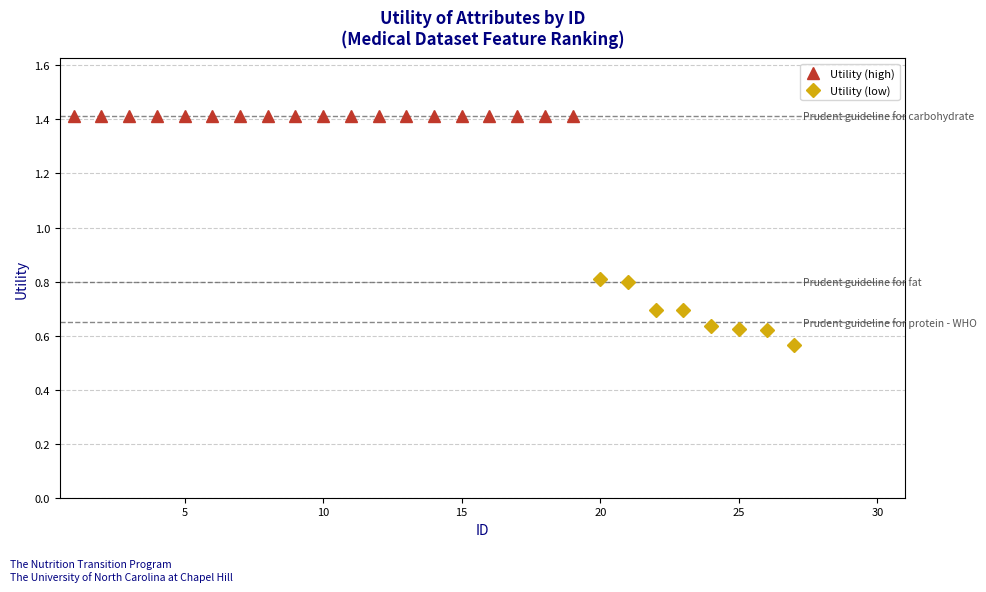

What is the value of the 11th point from the left?

1.4